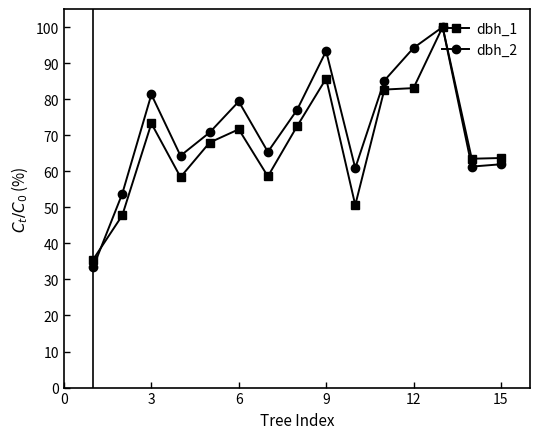

In dbh_2, how many points are higher than both neighbors (excluding endpoints)?

4